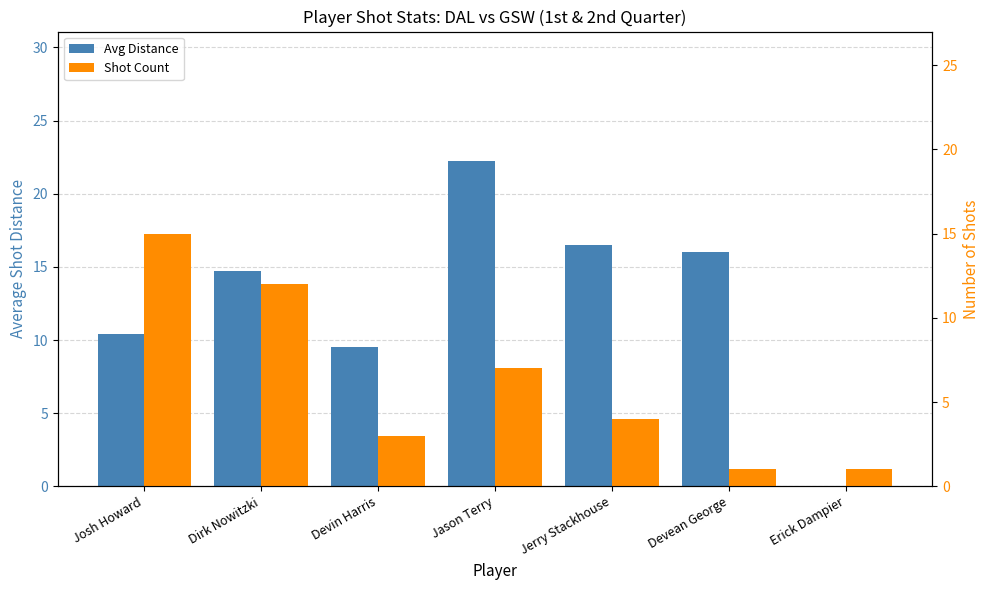

Is it true that Avg Distance equals 22.3 at Dirk Nowitzki?

False